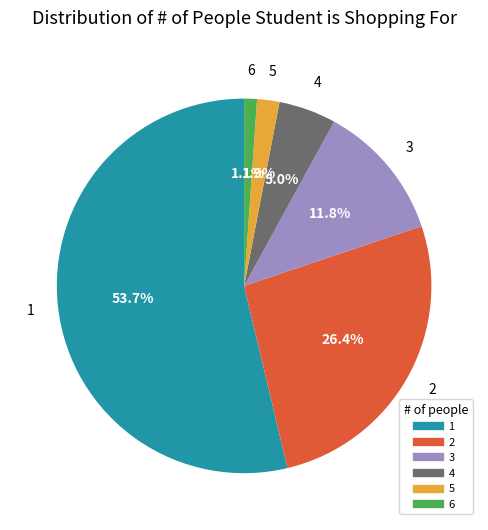

How many segments does this pie chart have?

6